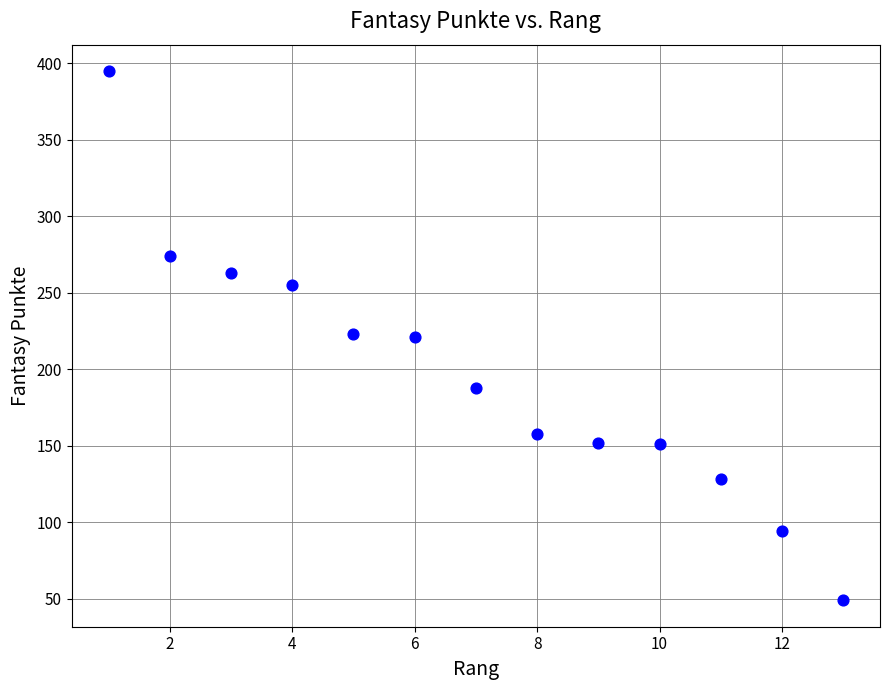

What is the range of Y values (max minus min)?

346